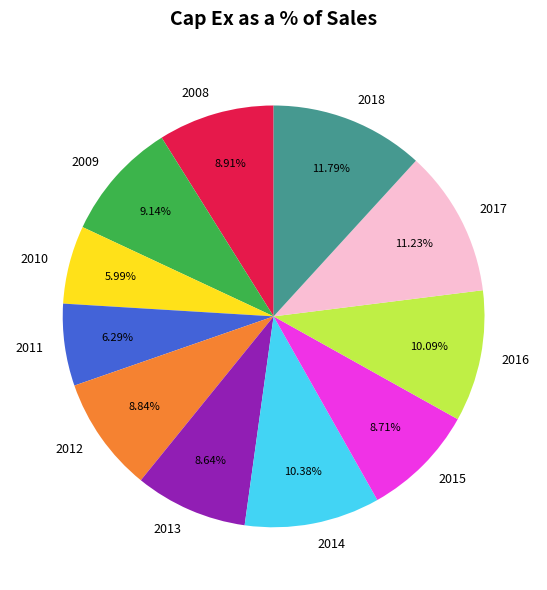

Count the number of slices in the pie.

11